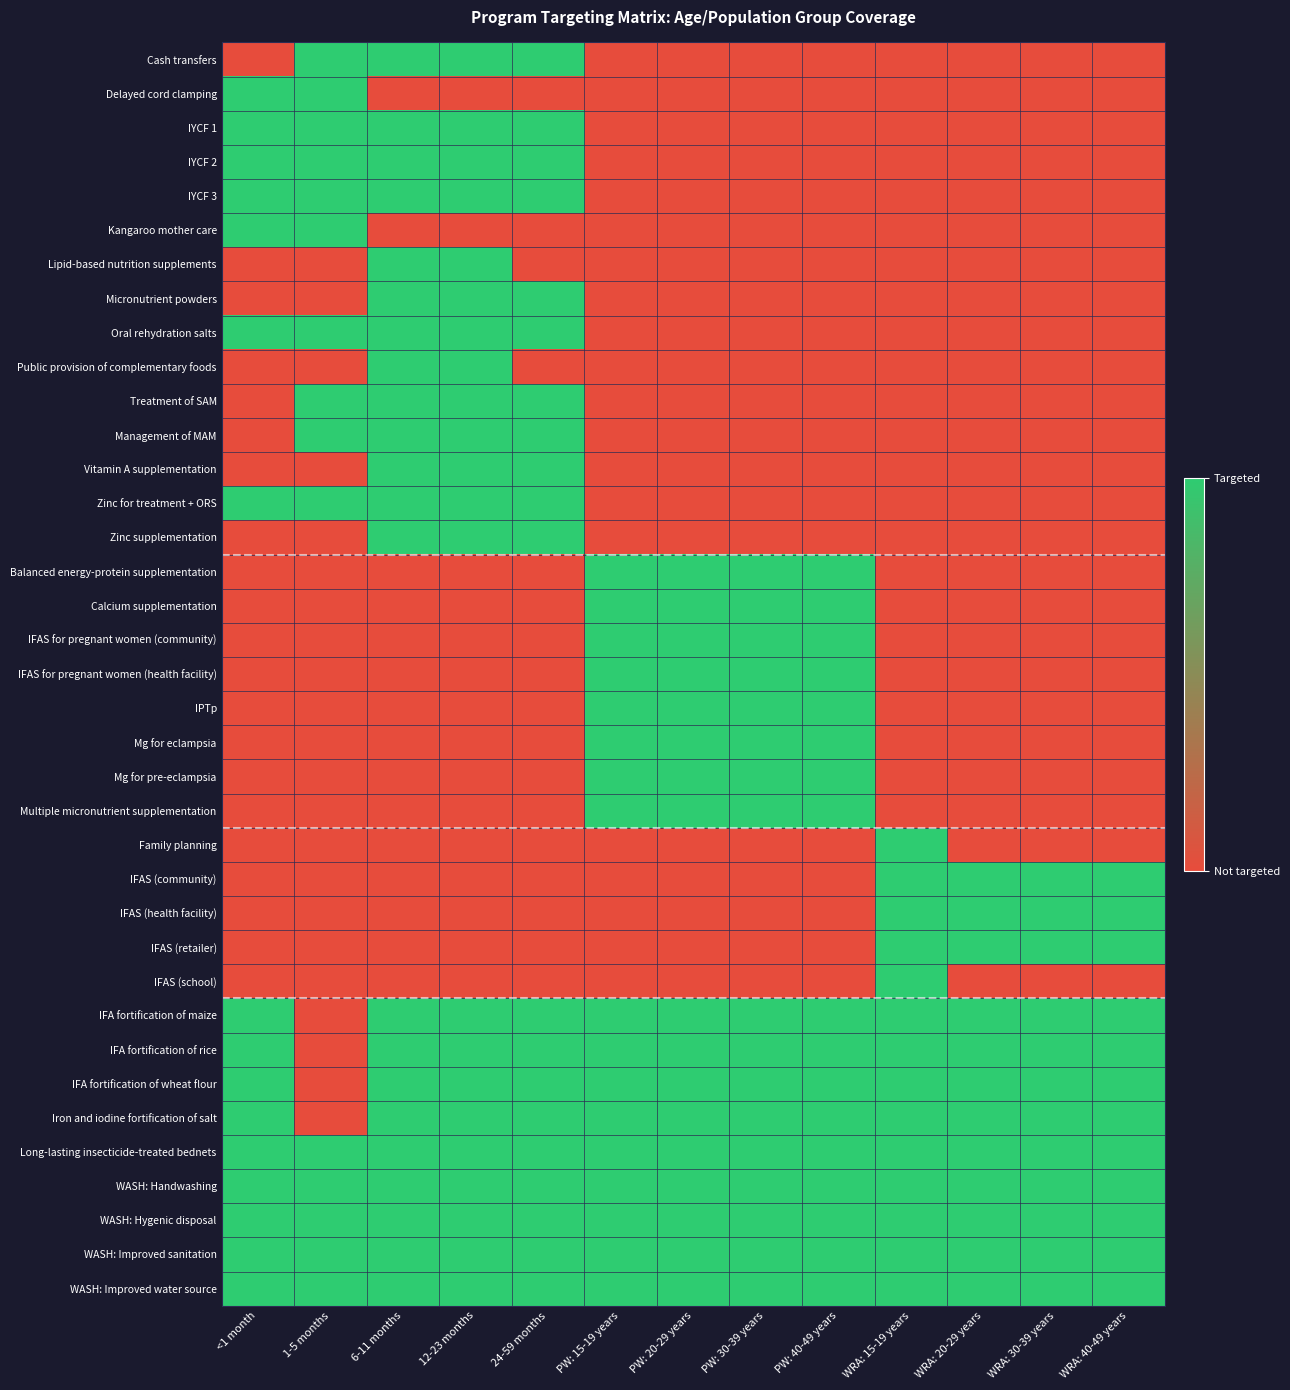

What is the total value across all series at 6-11 months?

22